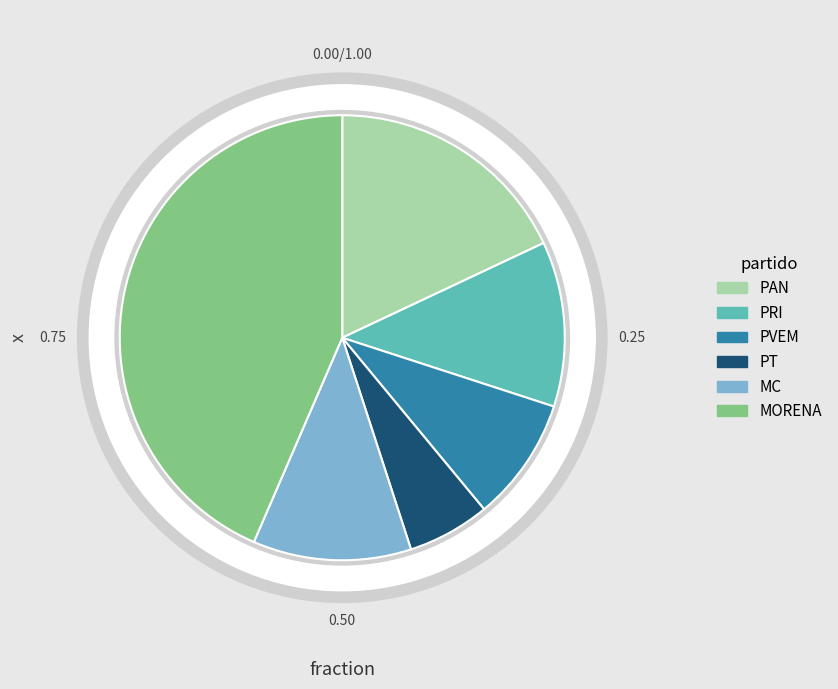

Which category has the biggest portion of the pie?

MORENA